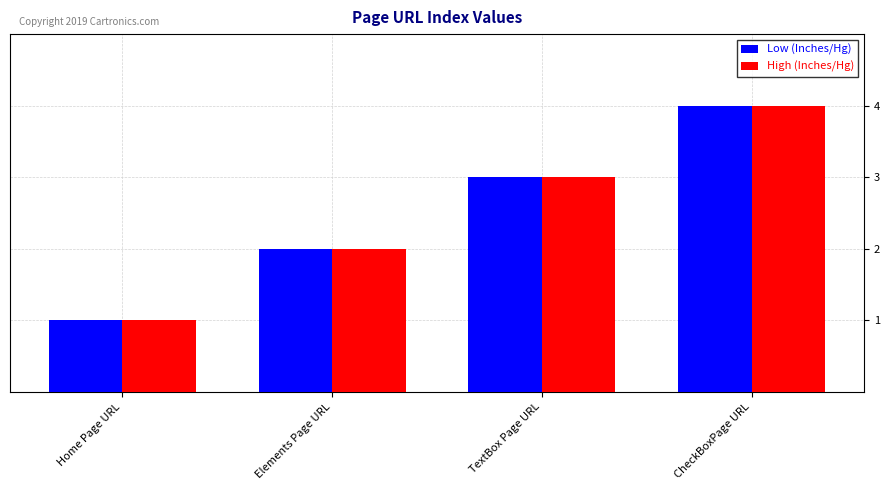

Reading left to right, transcribe all the data shown in this chart.

Low (Inches/Hg): Home Page URL=1	Elements Page URL=2	TextBox Page URL=3	CheckBoxPage URL=4
High (Inches/Hg): Home Page URL=1	Elements Page URL=2	TextBox Page URL=3	CheckBoxPage URL=4